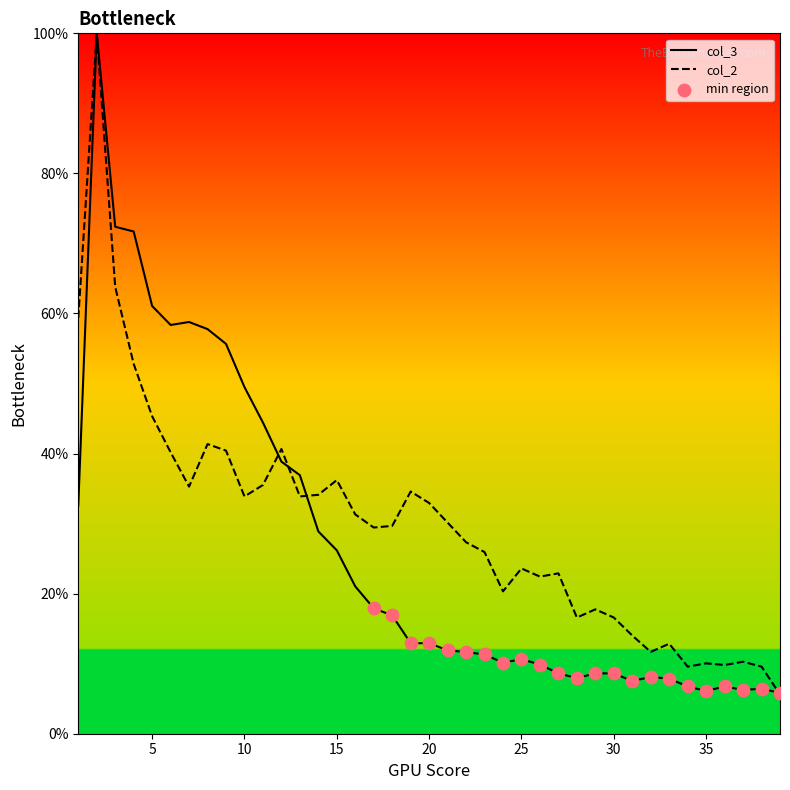

Which series has the largest Y range (max minus min)?

col_2